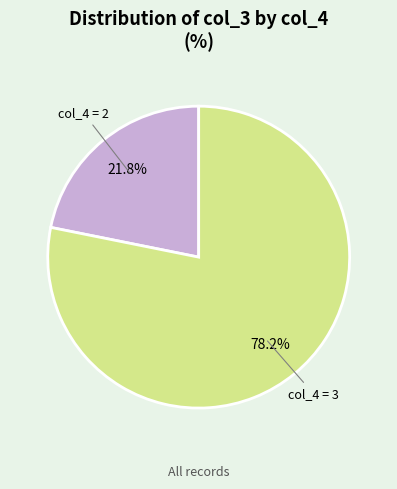

What percentage do col_4 = 2 and col_4 = 3 together represent?

100.0%